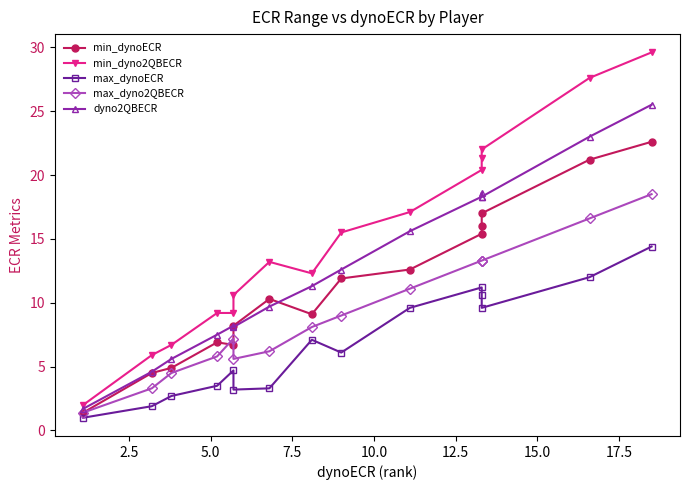

Between 17.5 and 10.0, which is larger?

17.5